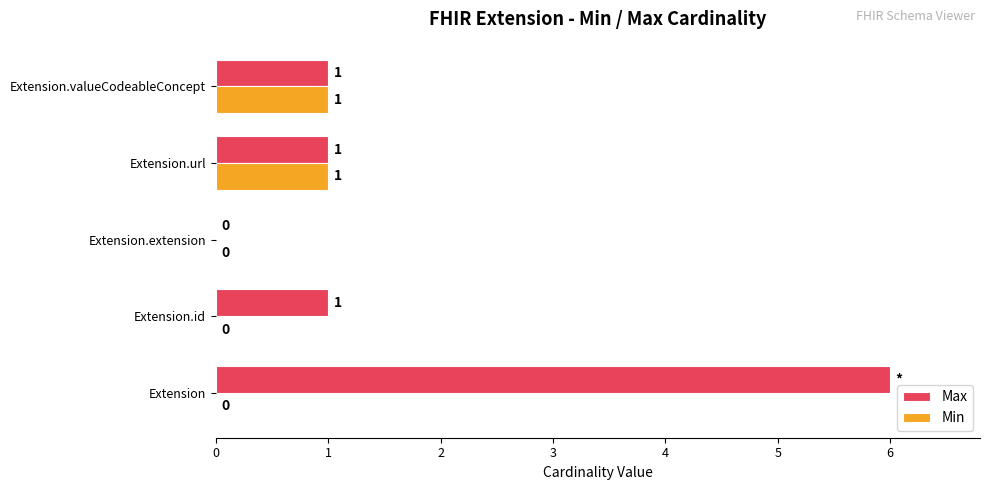

How many Max values are between 1 and 2?

3